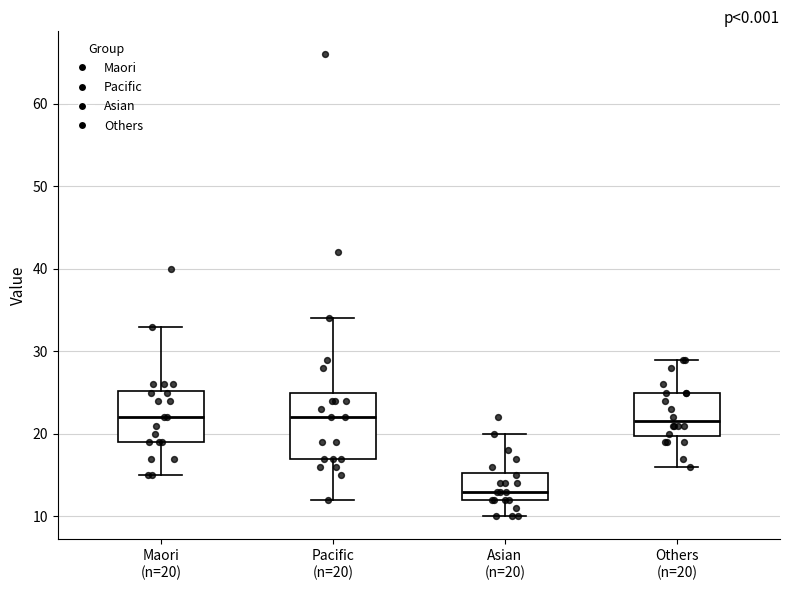

Comparing the boxes themselves (not the whiskers), which one is the tallest?

Pacific (n=20)